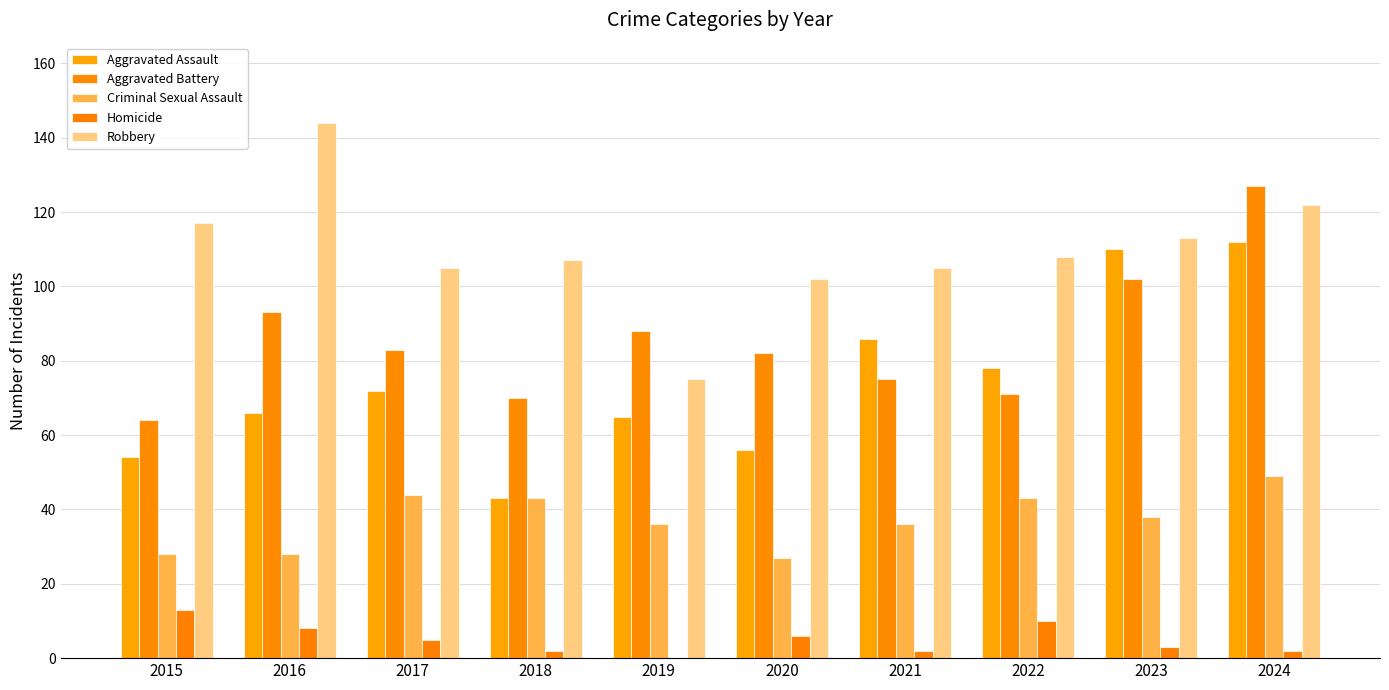

Reading left to right, what are all the values shown in this chart?

Aggravated Assault: 54	66	72	43	65	56	86	78	110	112
Aggravated Battery: 64	93	83	70	88	82	75	71	102	127
Criminal Sexual Assault: 28	28	44	43	36	27	36	43	38	49
Homicide: 13	8	5	2	0	6	2	10	3	2
Robbery: 117	144	105	107	75	102	105	108	113	122